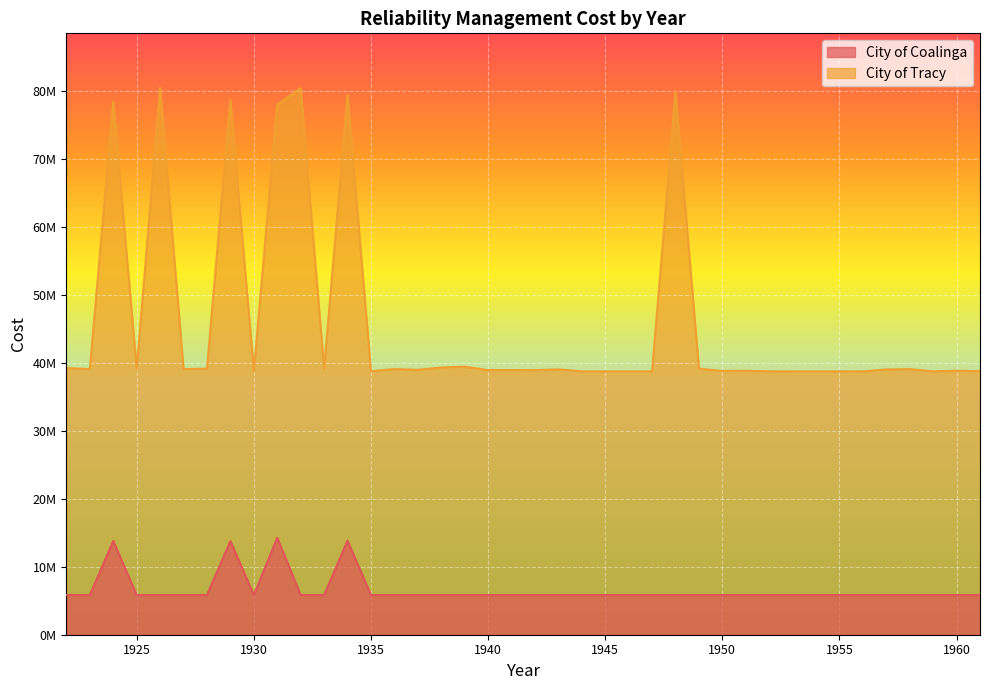

Reading left to right, extract all data points from this chart.

City of Coalinga: 5842638.0	5842607.9	13791149.4	5842607.9	5842607.9	5842607.9	5842607.9	13780099.3	5842607.9	14269326.2	5842607.9	5842607.9	13836773.2	5842607.9	5842607.9	5842607.9	5842638.0	5842638.0	5842607.9	5842638.0	5842638.0	5842638.0	5842638.0	5842638.0	5842638.0	5842638.0	5842638.0	5842638.0	5842638.0	5842607.9	5842638.0	5842638.0	5842607.9	5842638.0	5842638.0	5842638.0	5842638.0	5842638.0	5842607.9	5842607.9
City of Tracy: 39240715.8	39082419.5	78452822.2	39138078.6	80449240.4	39088715.2	39143140.3	78681649.1	38771059.5	78006953.3	80444107.7	39139955.2	79446876.6	38783020.7	39096078.4	38987597.2	39320796.5	39444280.3	38943315.1	38948194.3	38931096.2	39051457.5	38753354.9	38753337.8	38753336.1	38753335.9	79892271.3	39154667.1	38819414.5	38840686.6	38762071.0	38754209.4	38753423.2	38753344.6	38753336.8	39038074.5	39083418.8	38756551.0	38851267.7	38782576.2